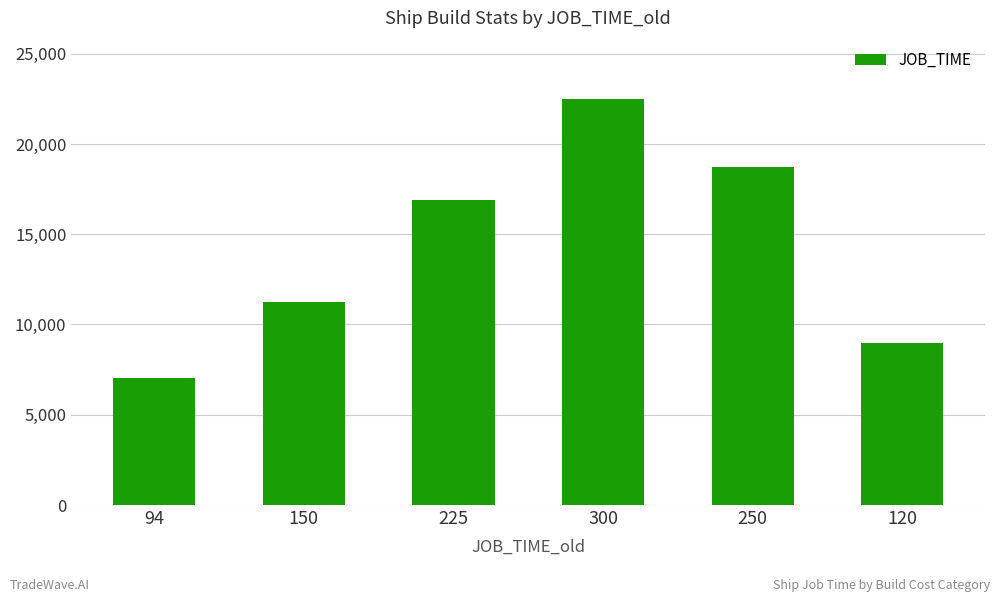

What is the label of the 6th bar from the right?

94